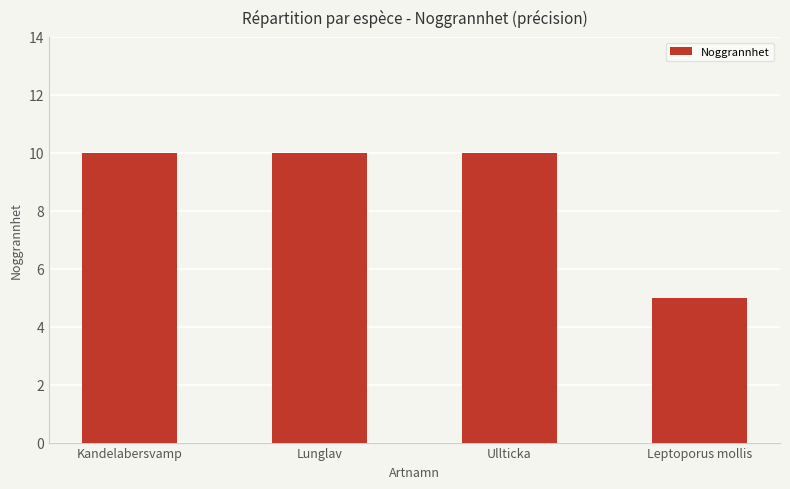

Reading right to left, what are all the values shown in this chart?

Leptoporus mollis=5	Ullticka=10	Lunglav=10	Kandelabersvamp=10